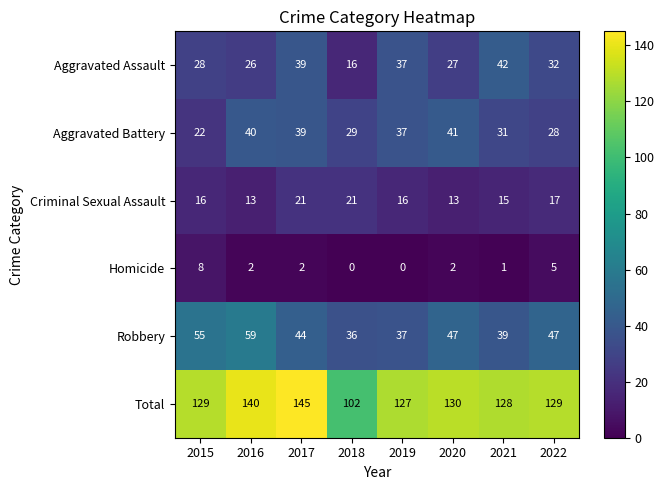

Rank the series by their maximum value, from lowest to highest.

Homicide, Criminal Sexual Assault, Aggravated Battery, Aggravated Assault, Robbery, Total